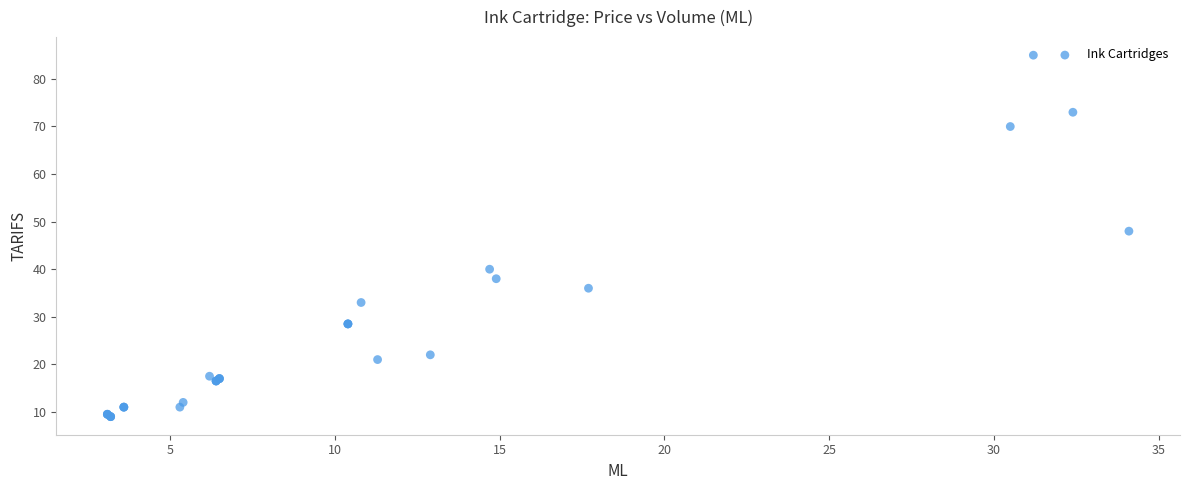

What Y value in the scatter plot is closest to 46?

48.0